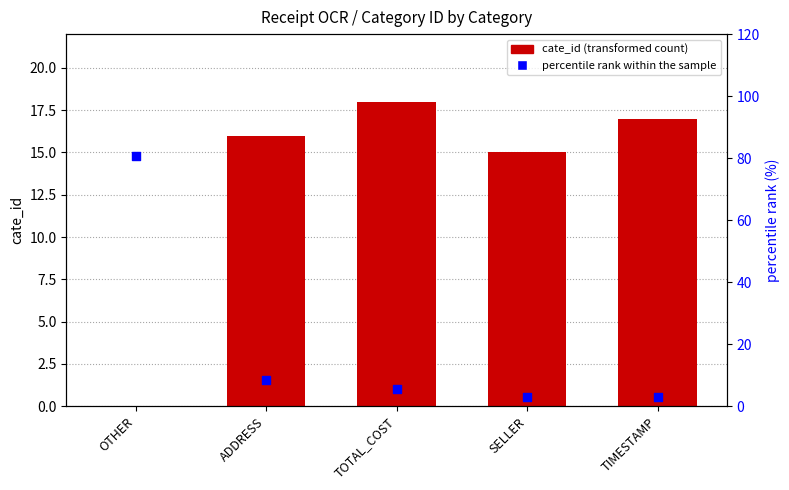

Is the value of percentile rank within the sample at ADDRESS greater than the value of cate_id (transformed count) at TIMESTAMP?

No